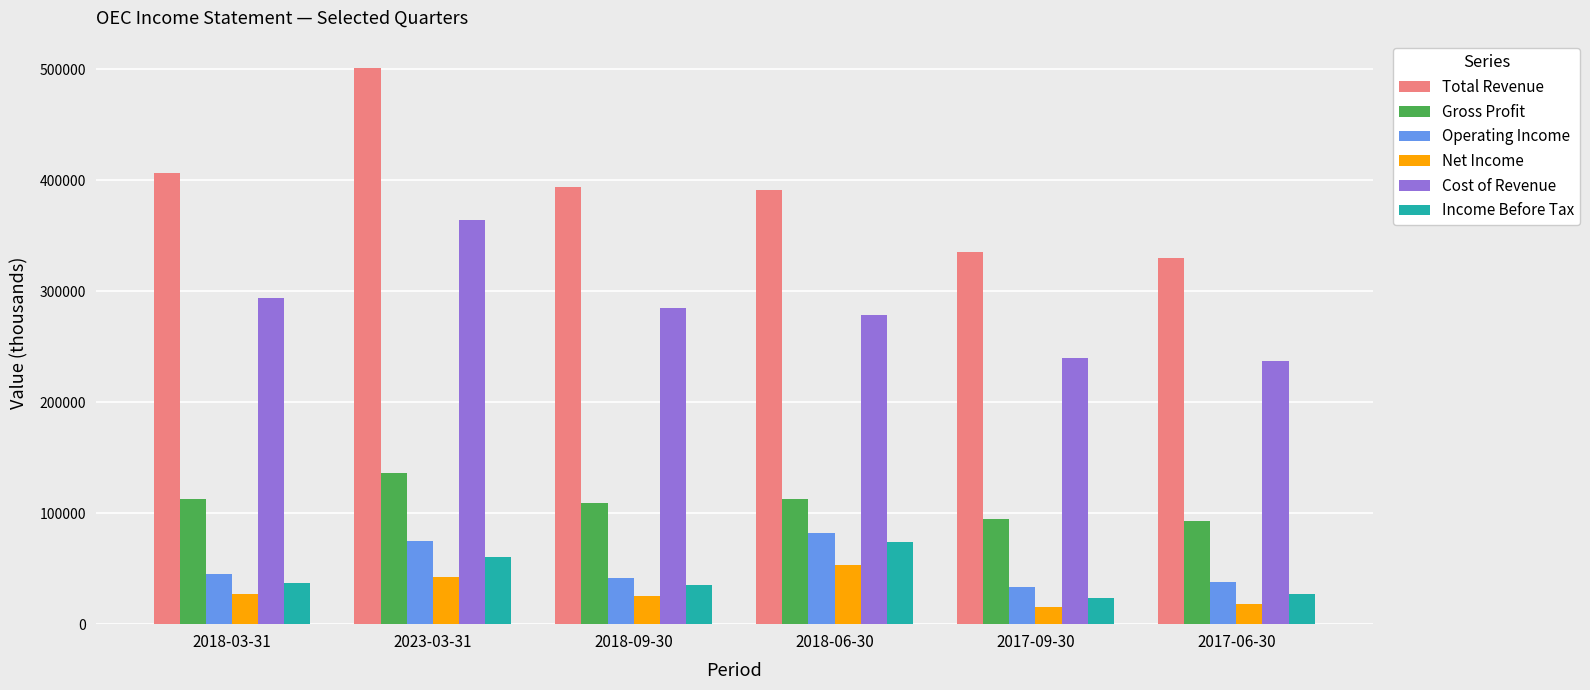

The value of Total Revenue at 2018-03-31 is 160828. True or false?

False